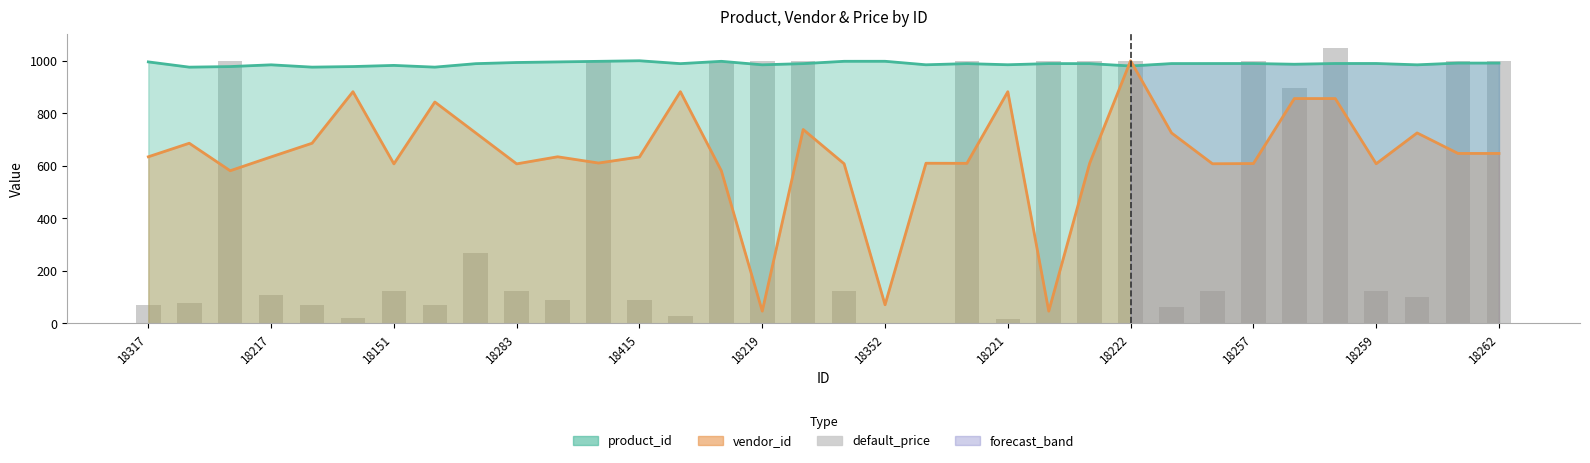

At how many categories does at least one series exceed 578?

34